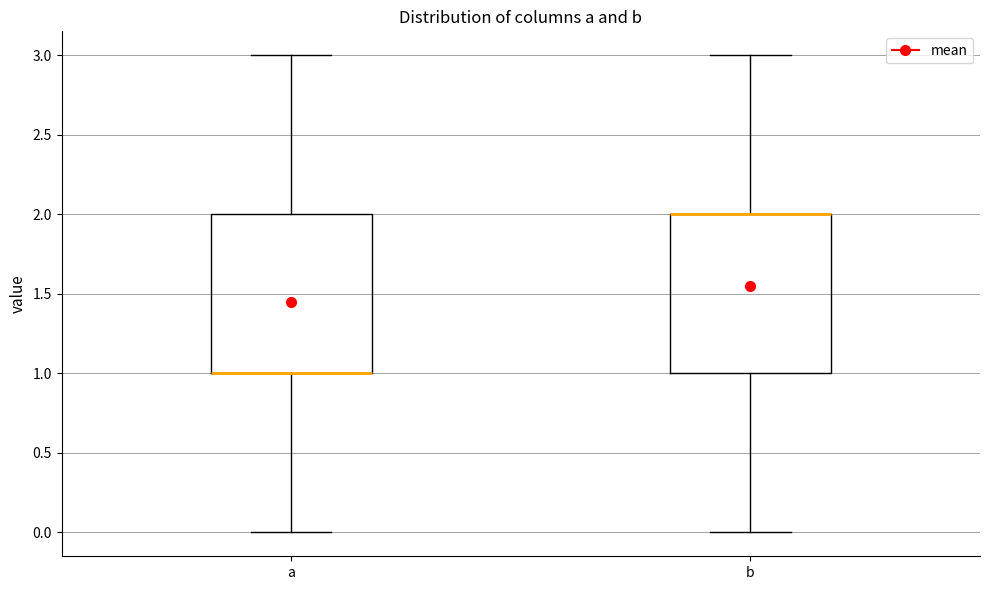

Reading left to right, transcribe this box plot: for each box, give where its median line is, the range the box spans, and where its two whiskers end, as read against the y-axis. The values are not printed on the chart, so give them approximately, as read against the axis.

a: median 1 (drawn on the box's lower edge), box 1 to 2, whiskers 0 to 3
b: median 2 (drawn on the box's upper edge), box 1 to 2, whiskers 0 to 3